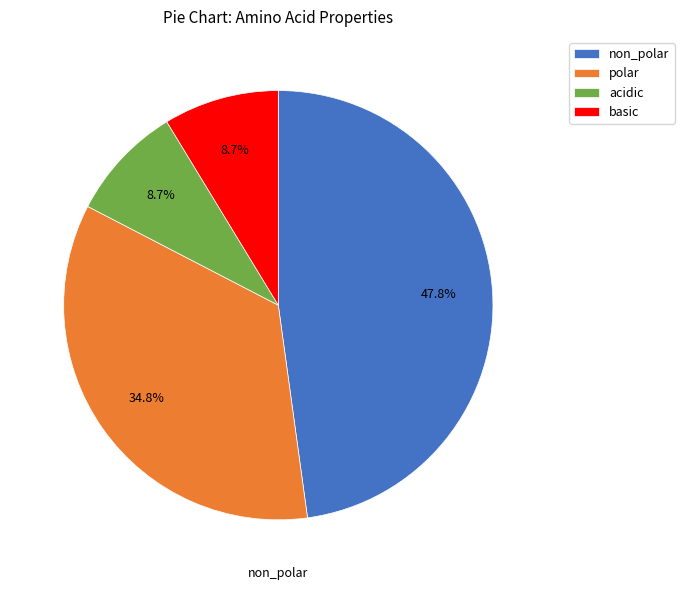

Which slice is the largest?

non_polar